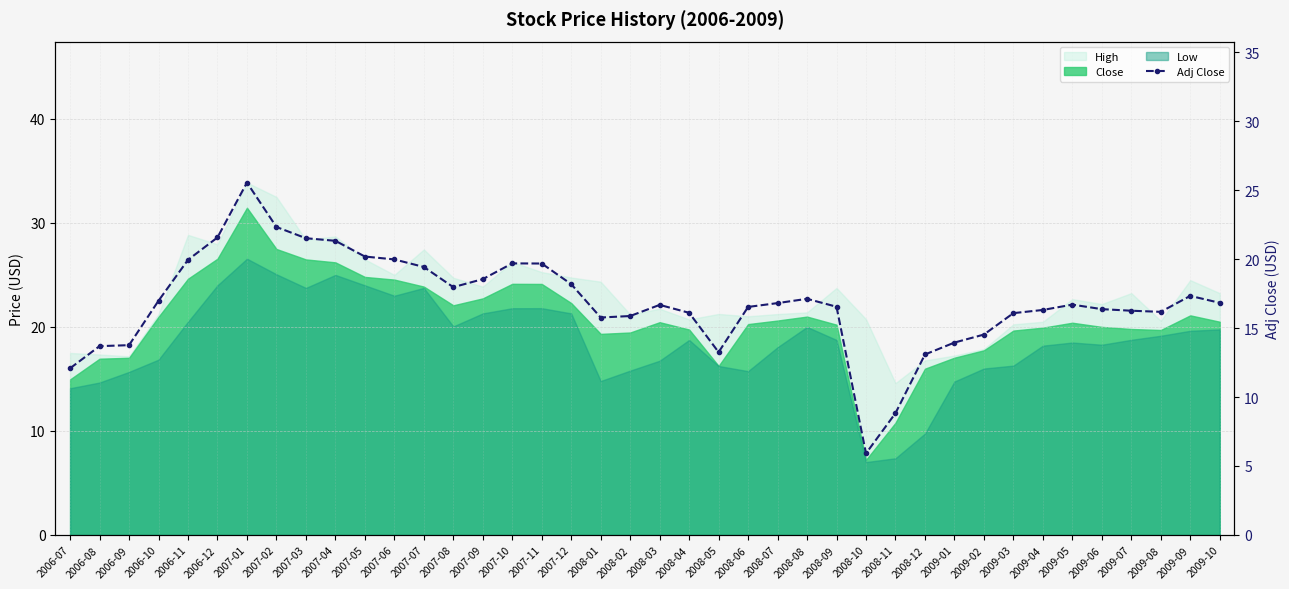

Is it true that the value at 2008-08 is 11.1?

False